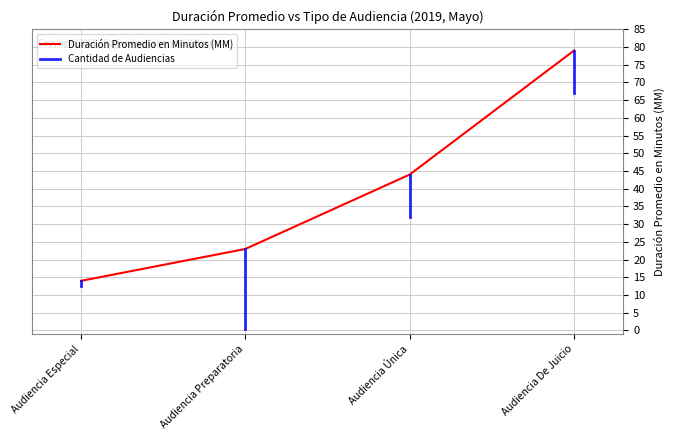

List the labels in order of value, largest first.

Audiencia De Juicio, Audiencia Única, Audiencia Preparatoria, Audiencia Especial